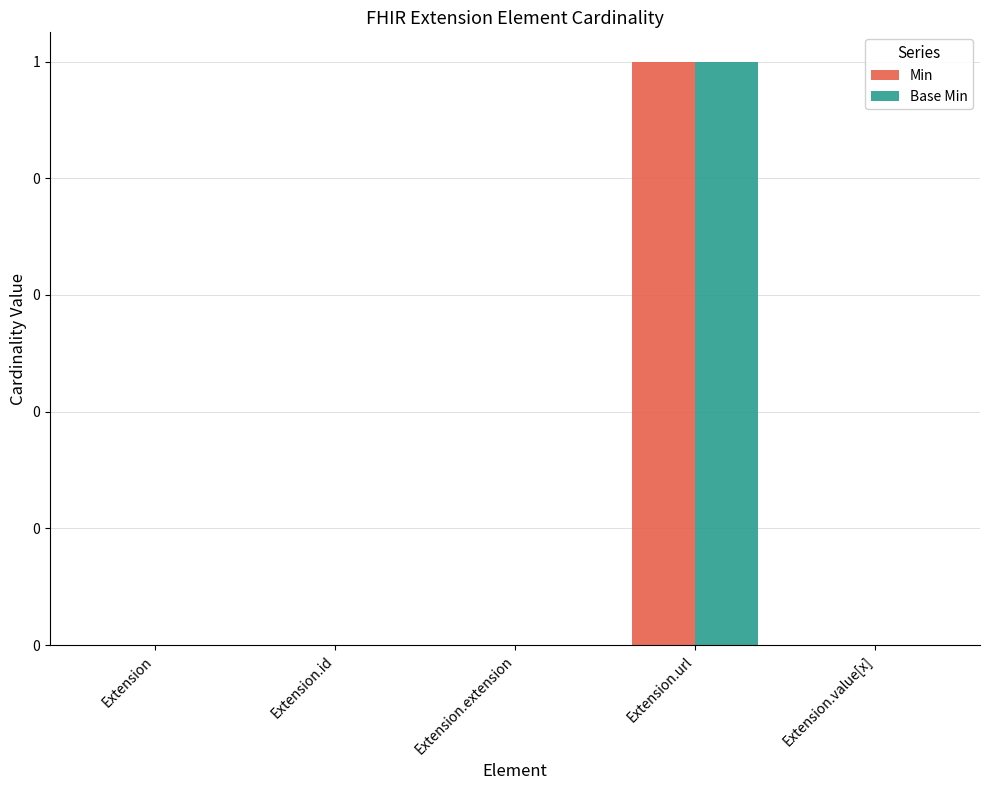

Does the chart contain stacked bars?

No